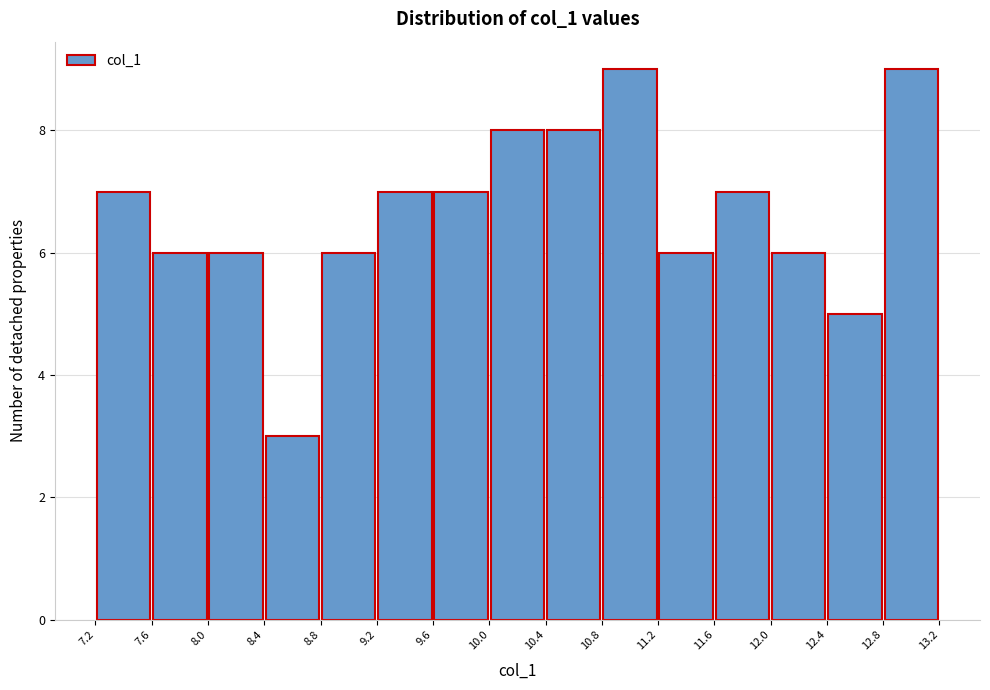

How tall is the bar that spans 12.4 to 12.8 on the x-axis? The values are not printed on the chart, so give them approximately, as read against the axis.

5